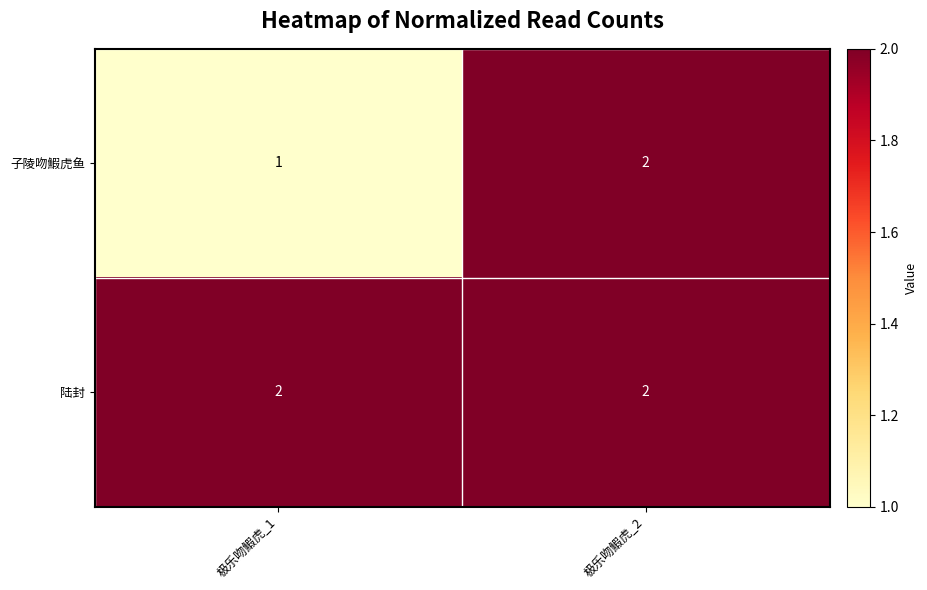

At which category does the chart reach its minimum across all series?

极乐吻鰕虎_1